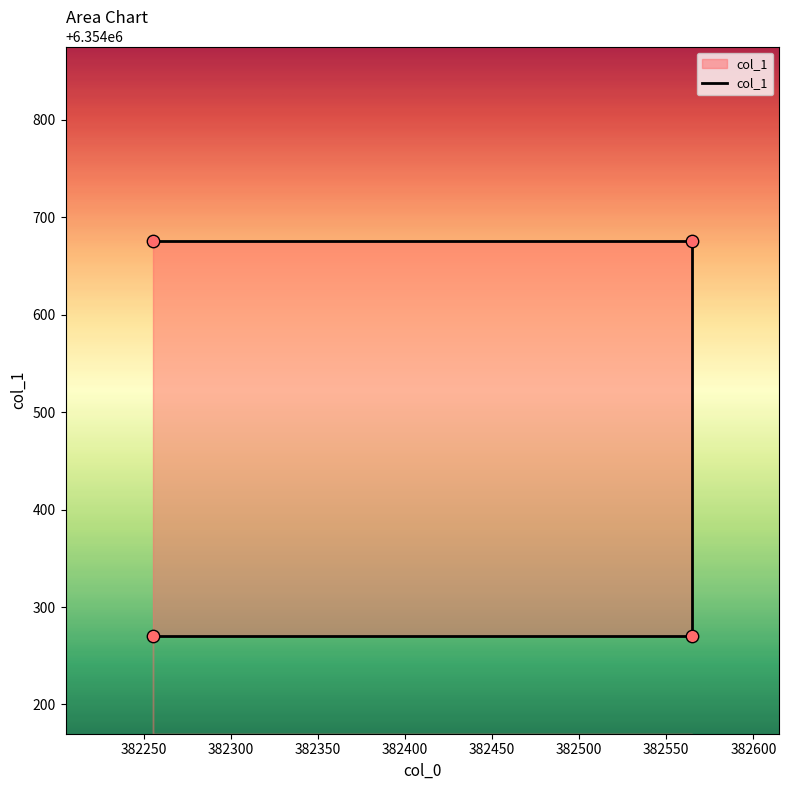

Which has a higher value, 382255 or 382255?

382255